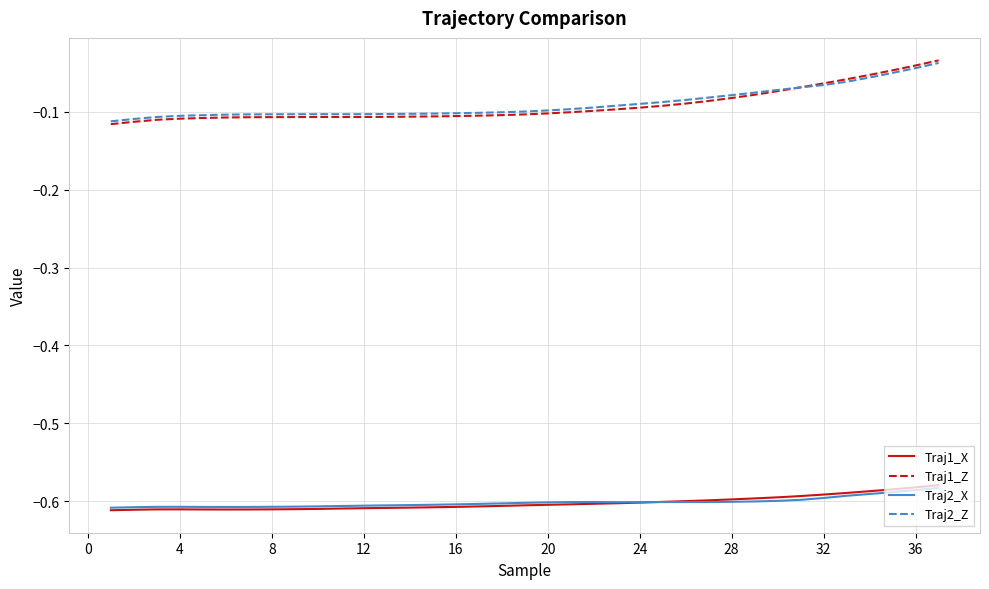

True or false: Traj1_Z and Traj2_X intersect in this chart.

False